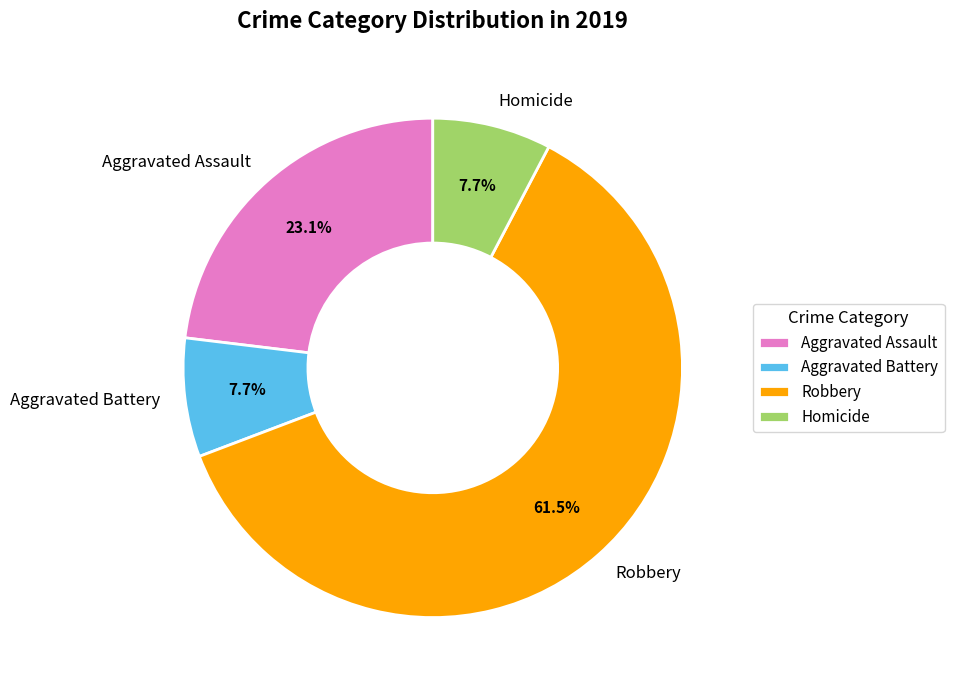

Approximately how many times larger is the value at Homicide compared to Aggravated Battery?

1.0